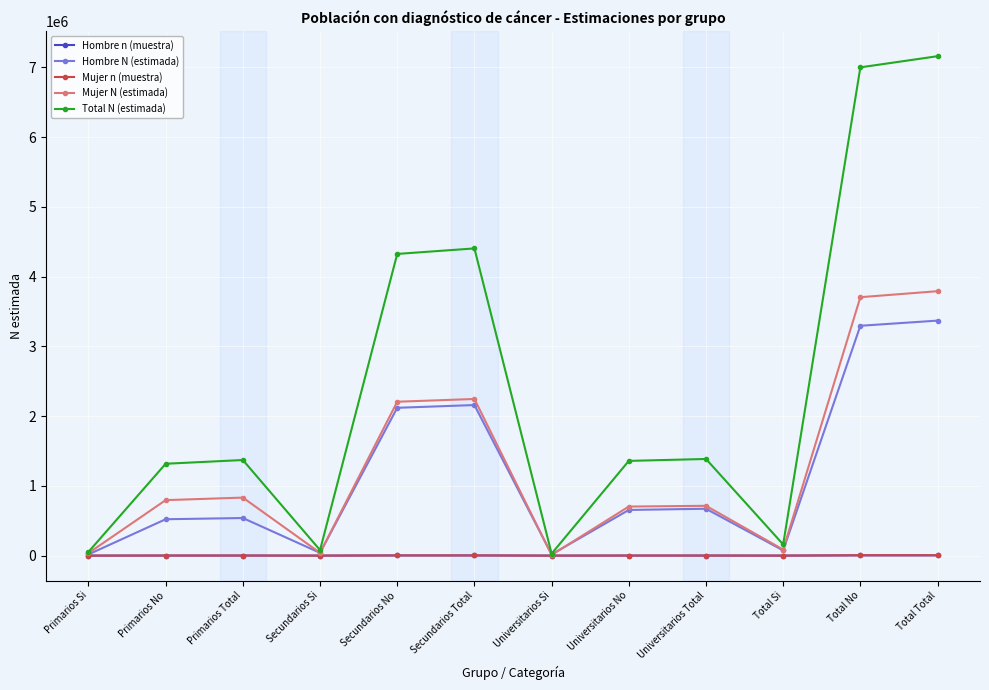

What is the approximate value of Mujer n (muestra) at Universitarios No?

987